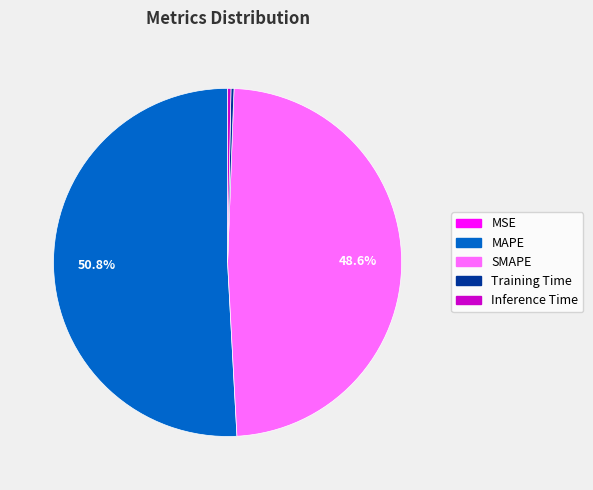

True or false: MAPE accounts for 51% of the total.

True